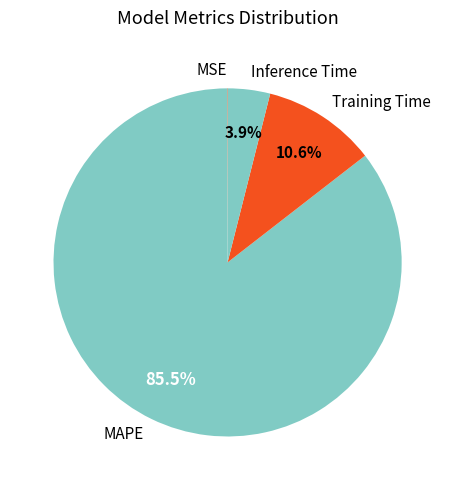

Which slice is the largest?

MAPE